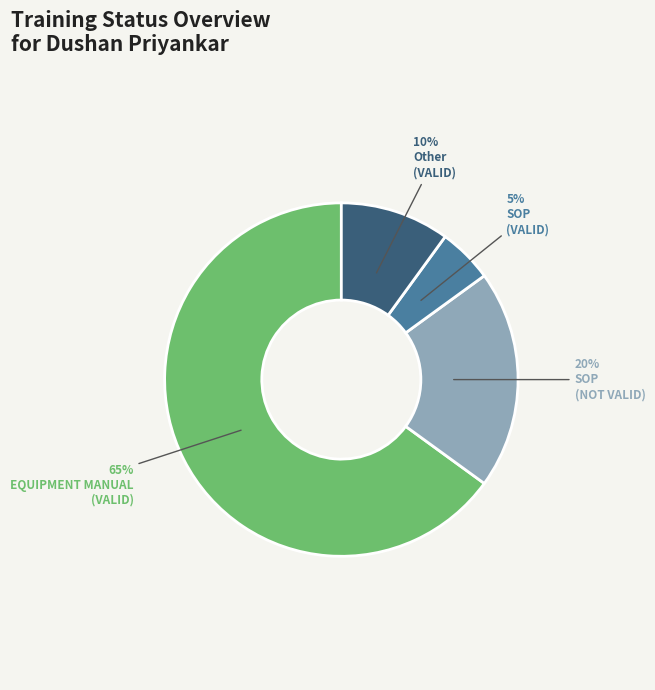

Does any single category account for the majority?

Yes